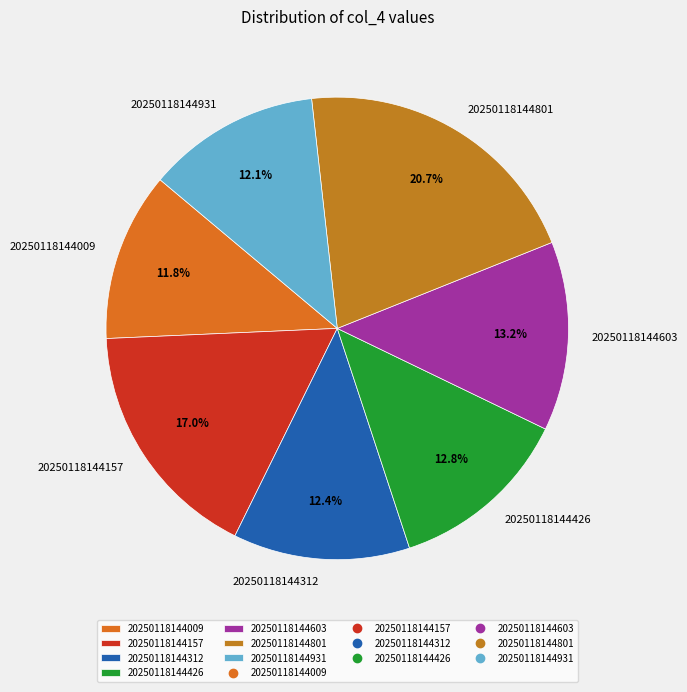

Is the sum of 20250118144801 and 20250118144009 greater than half?

No